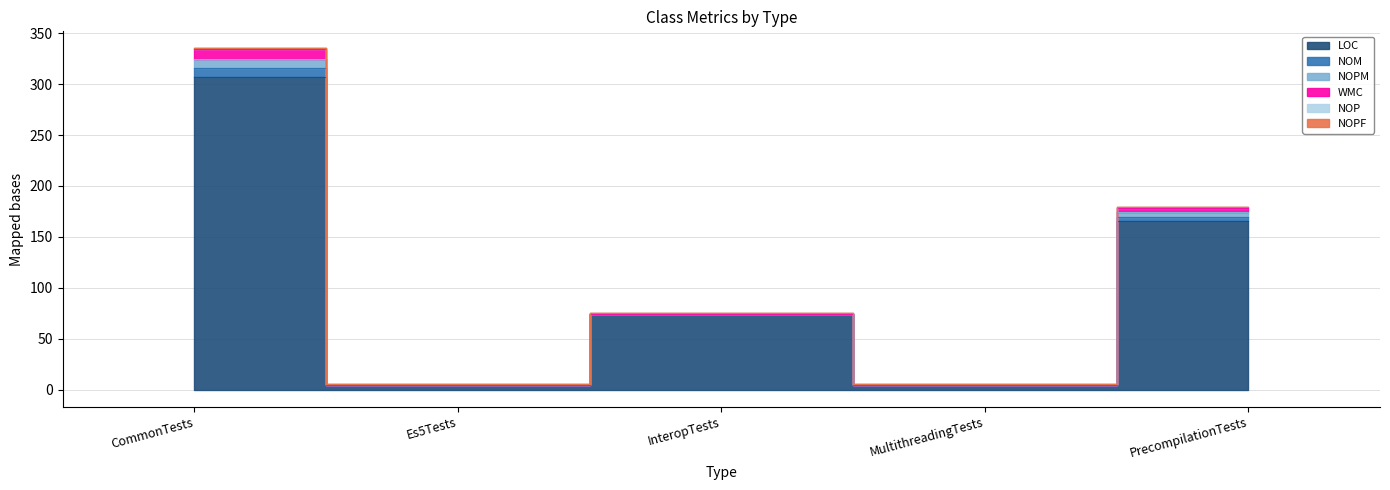

What is the sum of the LOC values at InteropTests and PrecompilationTests?

240